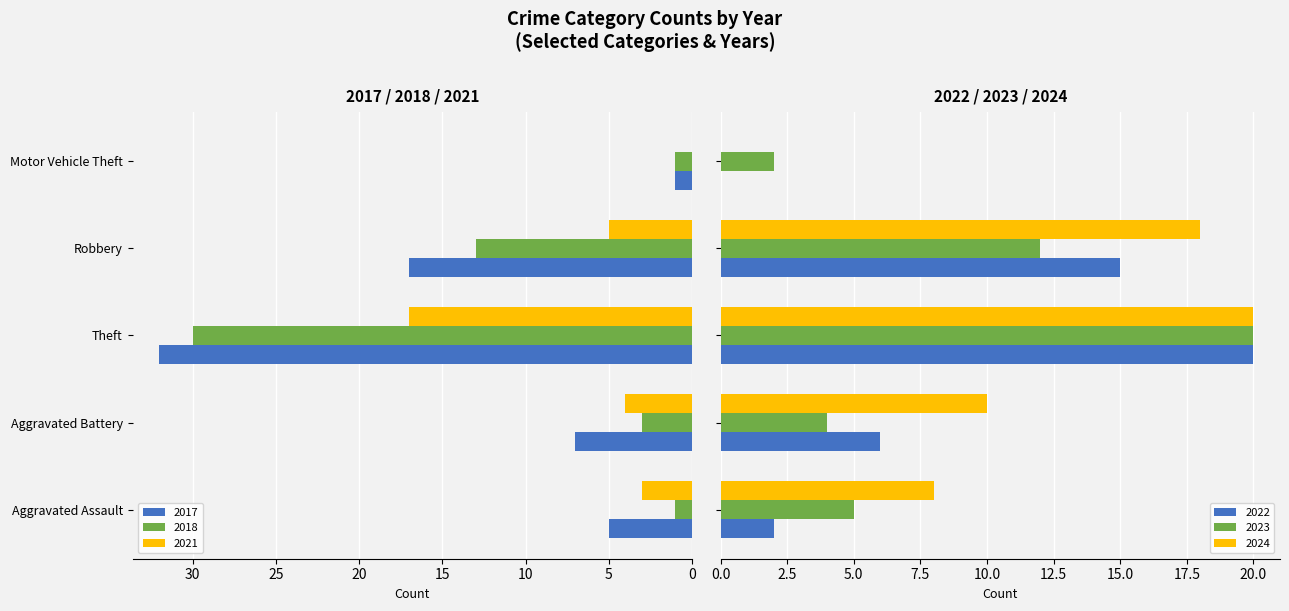

The value of 2018 at Robbery is 5. True or false?

False